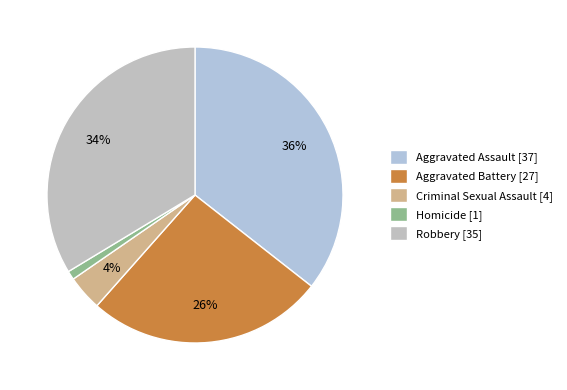

How many slices are in this pie chart?

5